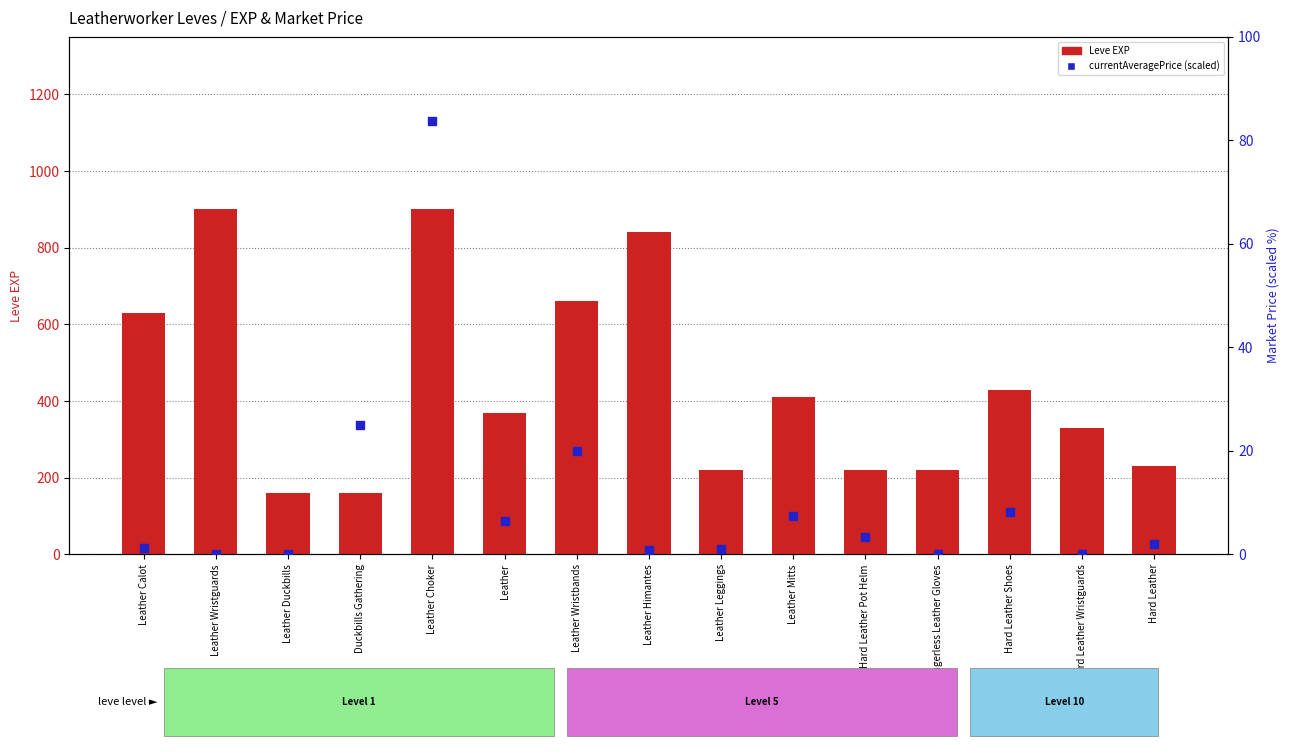

What is the total value across all series at Hard Leather Shoes?

438.2